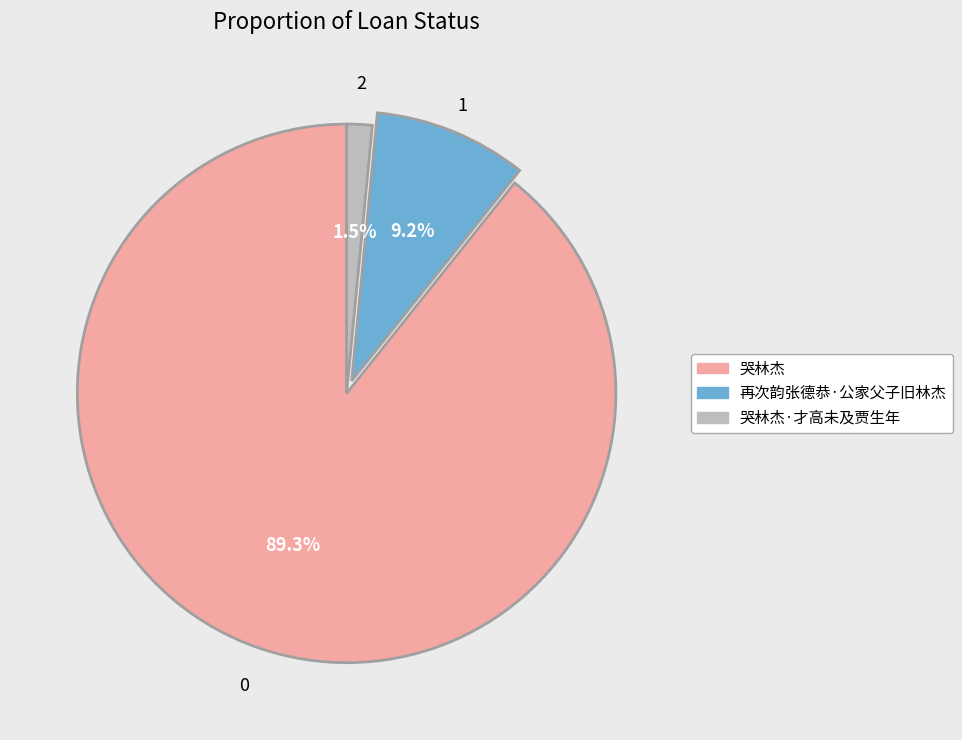

Does any single category account for the majority?

Yes